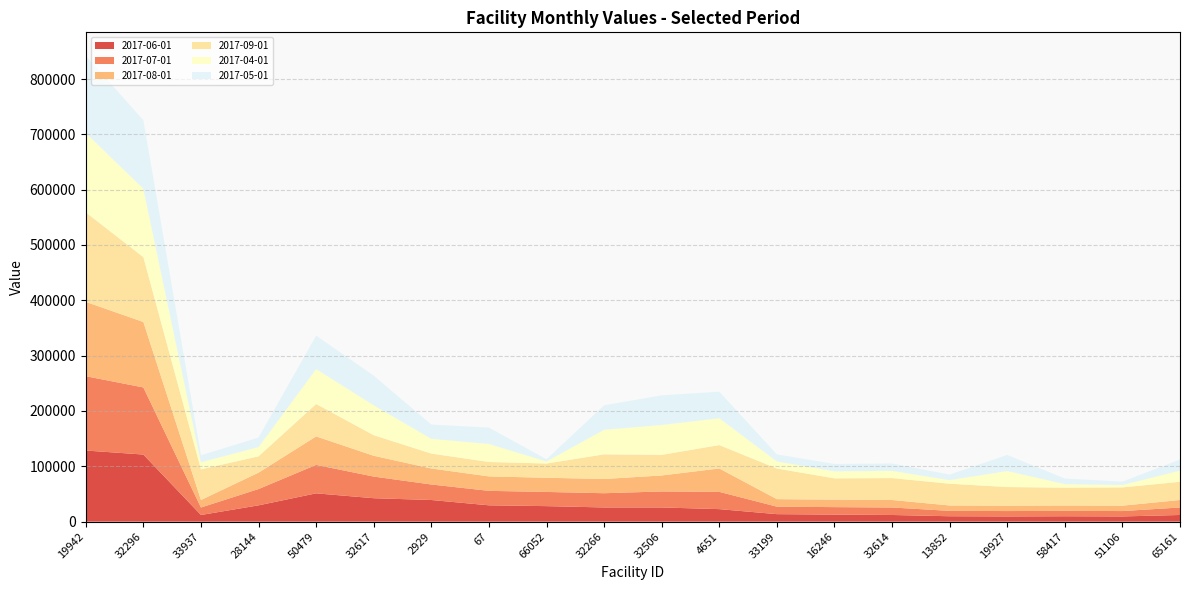

Reading right to left, what are all the values shown in this chart?

2017-06-01: 12025.1	9403.9	9726.3	9403.9	9743.7	12025.1	12690.5	13541.7	22607.2	25636.9	25637.0	28032.9	29499.1	39118.6	42340.3	51170.8	29458.8	12025.1	121275.3	128531.6
2017-07-01: 13541.7	9726.3	9743.7	9726.3	9743.7	13541.7	13541.7	13541.7	31244.0	28913.7	25721.6	25637.0	26158.6	28032.9	39118.6	51430.8	29458.8	13541.7	121275.3	134324.0
2017-08-01: 13541.7	9726.3	9726.3	9726.3	9726.3	13541.7	13541.7	13541.7	42251.6	28913.7	25722.8	25621.6	26093.3	28913.7	37592.4	51430.8	29626.1	13541.7	118305.3	134324.0
2017-09-01: 32901.9	32997.7	32160.9	33688.2	39318.2	39592.1	38434.8	55399.7	42251.6	37207.6	44559.2	25729.7	26093.3	26969.9	37207.6	58547.7	29479.0	55399.7	117218.0	161798.8
2017-04-01: 20260.7	4404.6	6597.8	28990.0	6597.8	13078.6	12805.9	12887.6	48613.2	54104.3	44518.0	3821.1	32627.7	26739.7	54104.3	63232.5	16937.3	12887.6	123832.2	143542.0
2017-05-01: 20001.8	6006.7	9911.6	28993.6	9911.6	13219.0	13219.0	12632.6	47883.9	53460.6	44080.8	3779.4	29504.8	25637.0	53460.6	60341.7	16928.4	12632.6	123458.1	139737.0